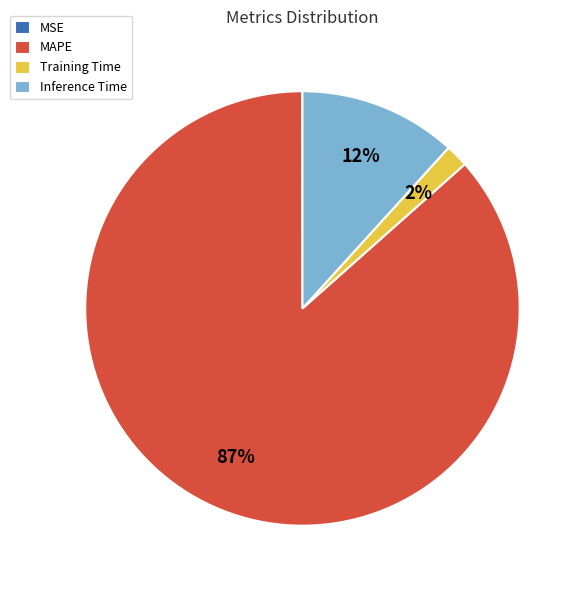

True or false: MAPE accounts for 87% of the total.

True